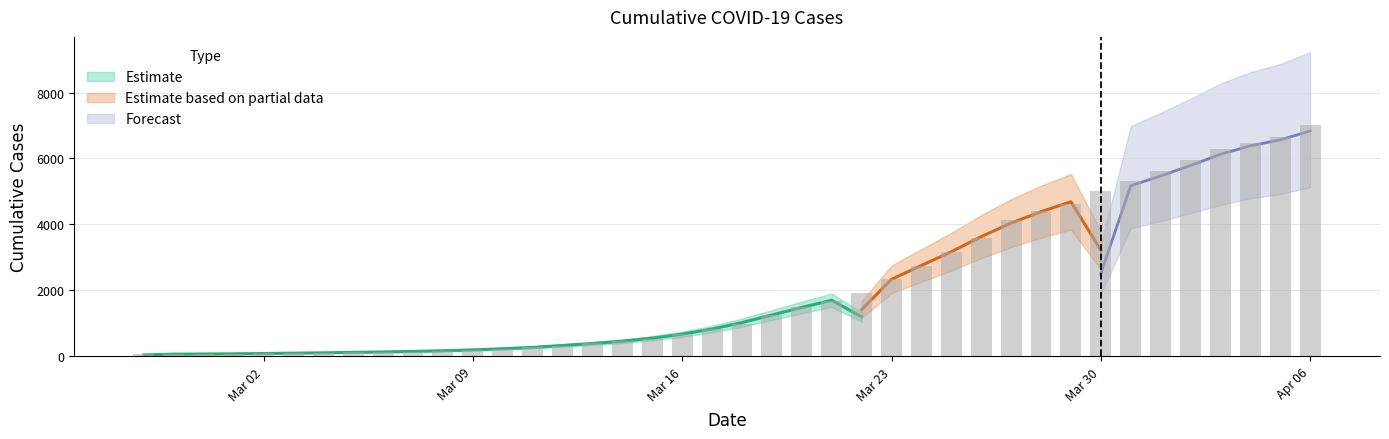

What is the ratio of the value at 2020-03-11 to the value at 2020-02-28?

4.0